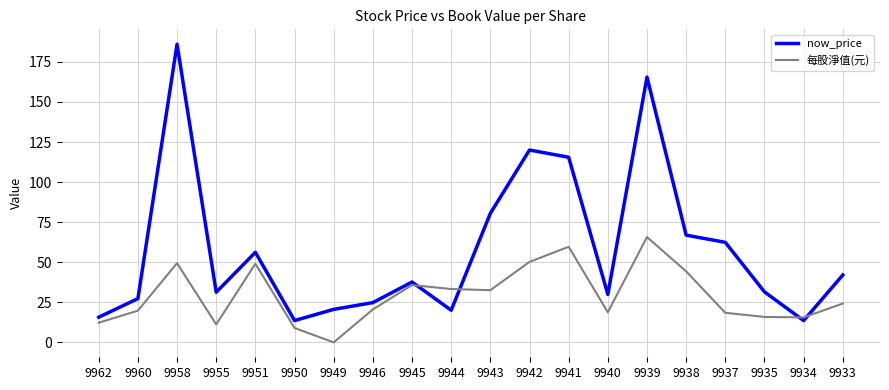

True or false: 每股淨值(元) and now_price cross at least once.

True